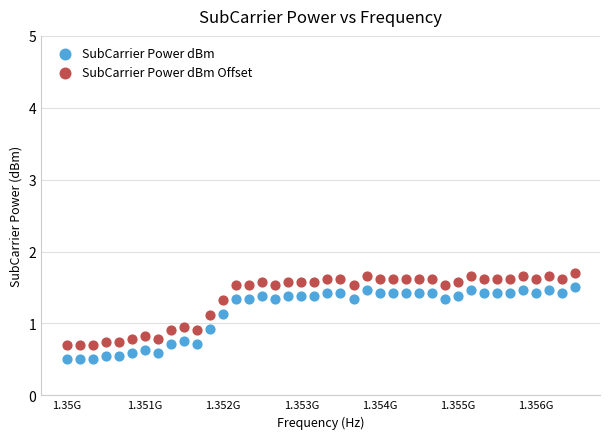

What are all the series names shown in the legend?

SubCarrier Power dBm, SubCarrier Power dBm Offset